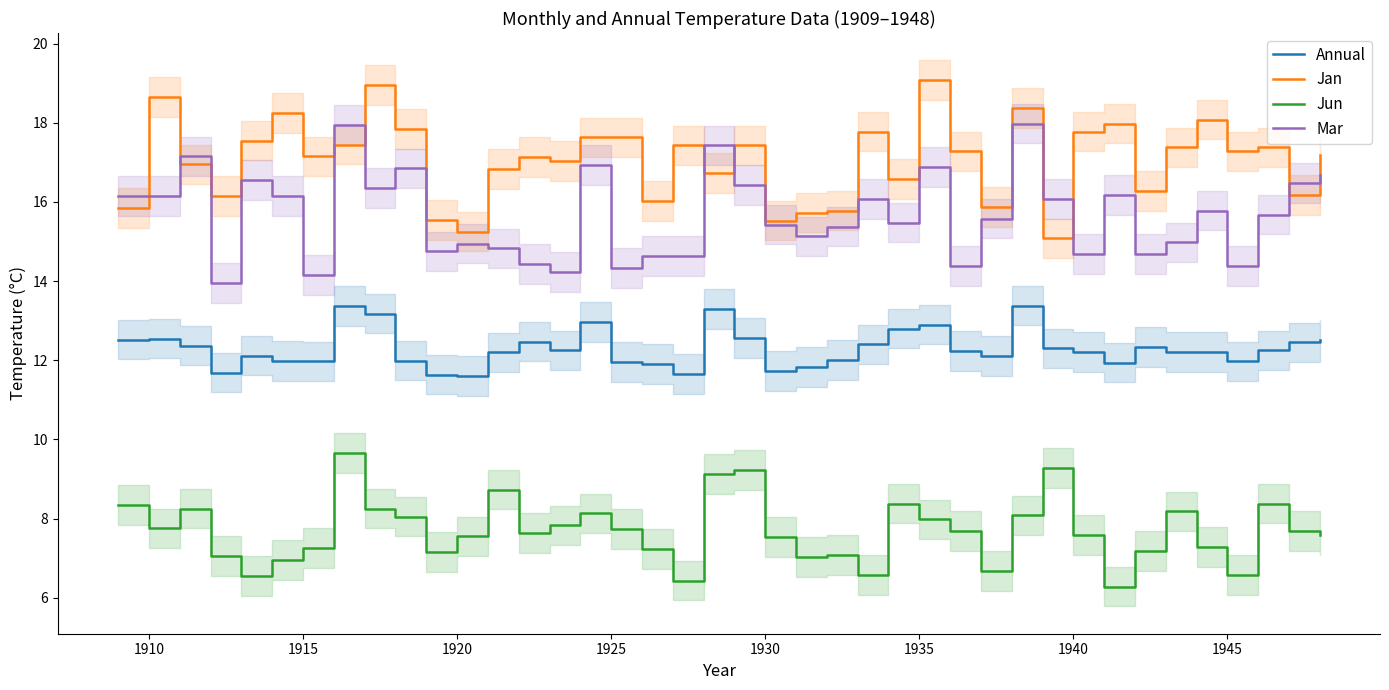

How many values in the Jun series are below 7?

7